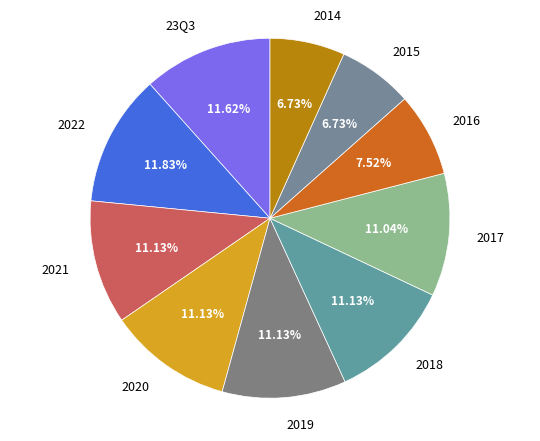

Between 2019 and 2015, which is larger?

2019